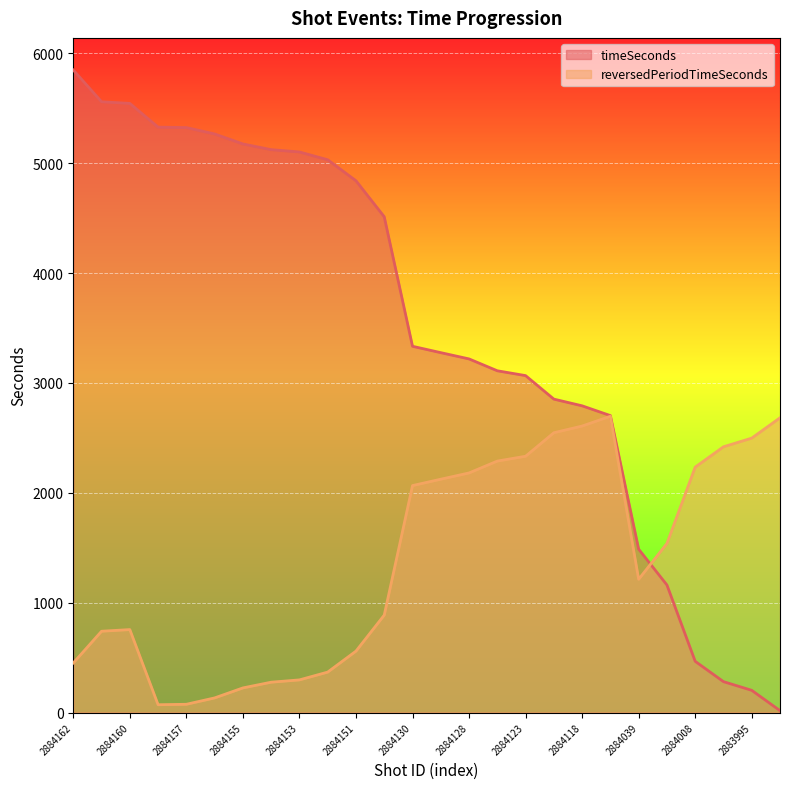

The reversedPeriodTimeSeconds series shows 2856 at 2884130. True or false?

False